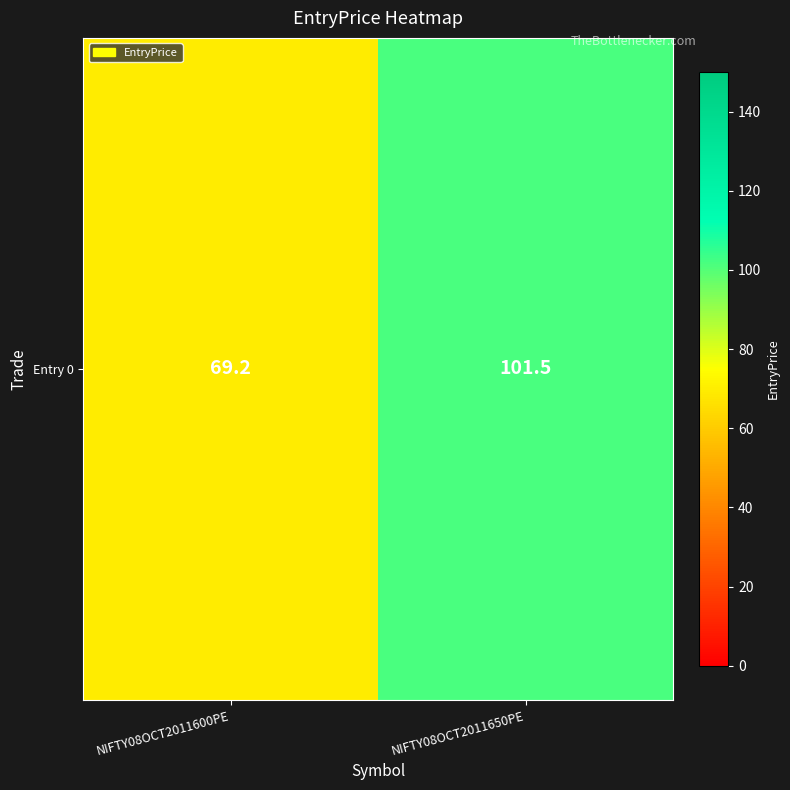

What is the approximate value at NIFTY08OCT2011650PE?

101.5